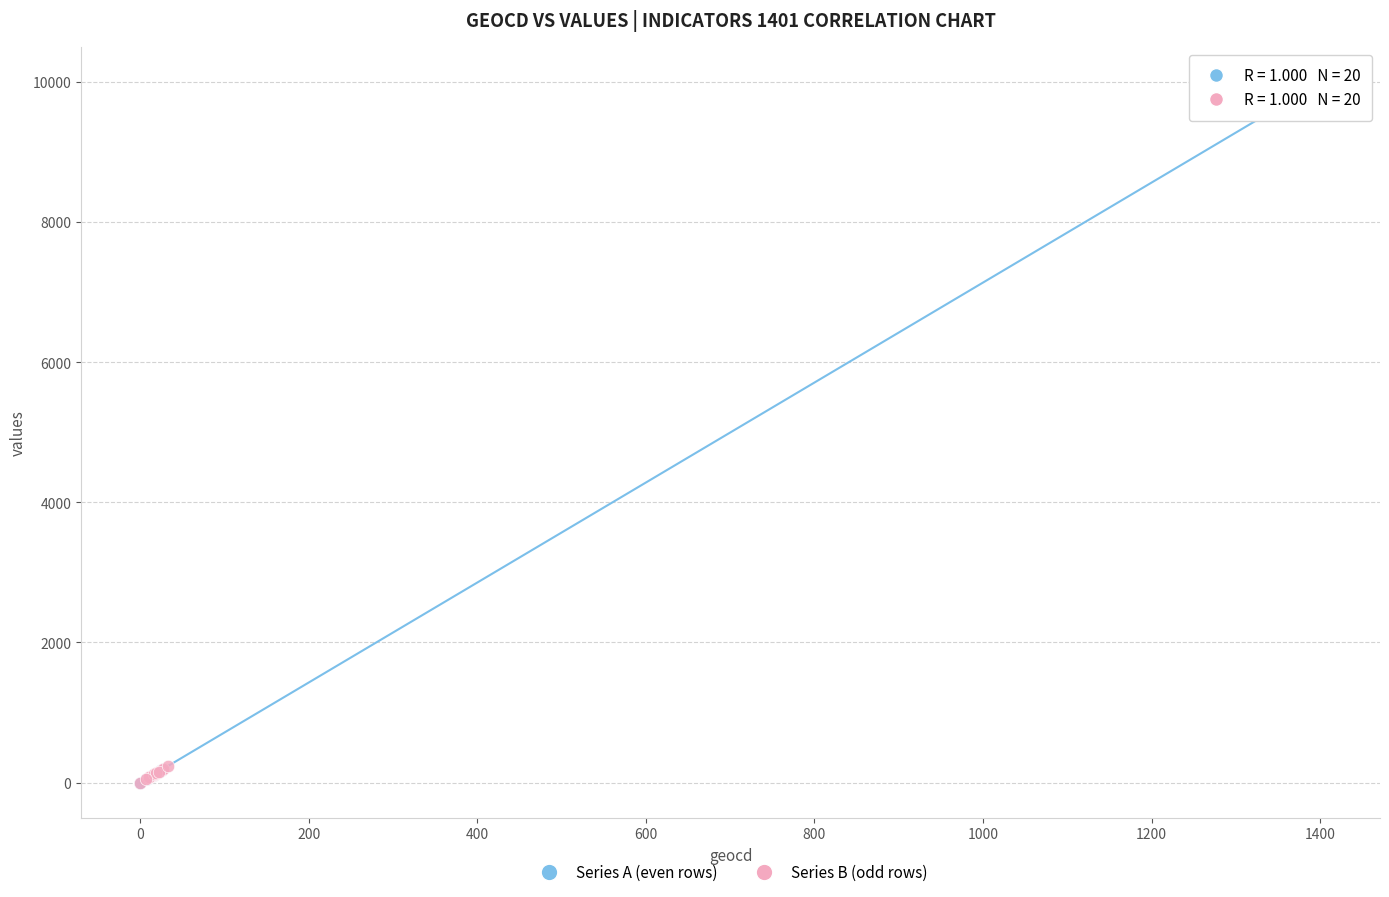

Which series has the widest spread of Y values?

Series A (even rows)